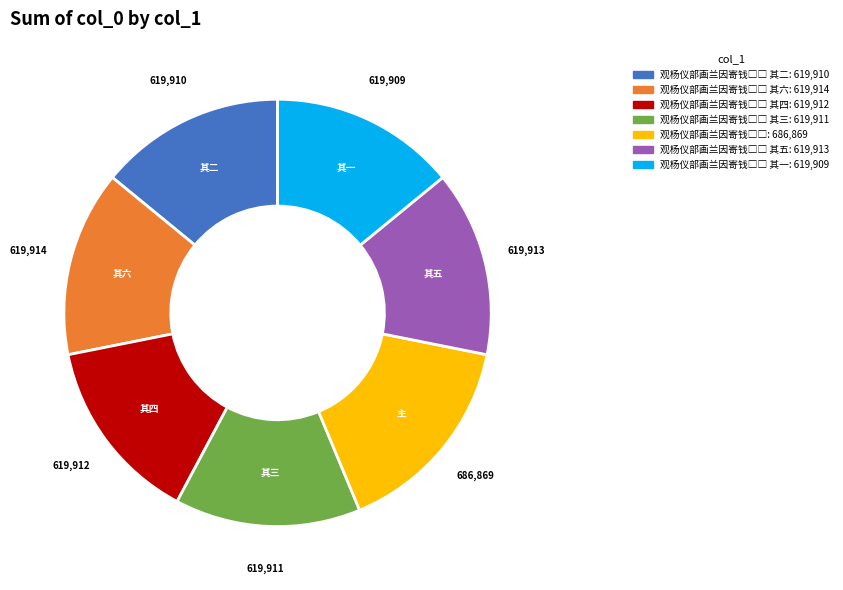

Is there any slice that represents more than half of the pie?

No